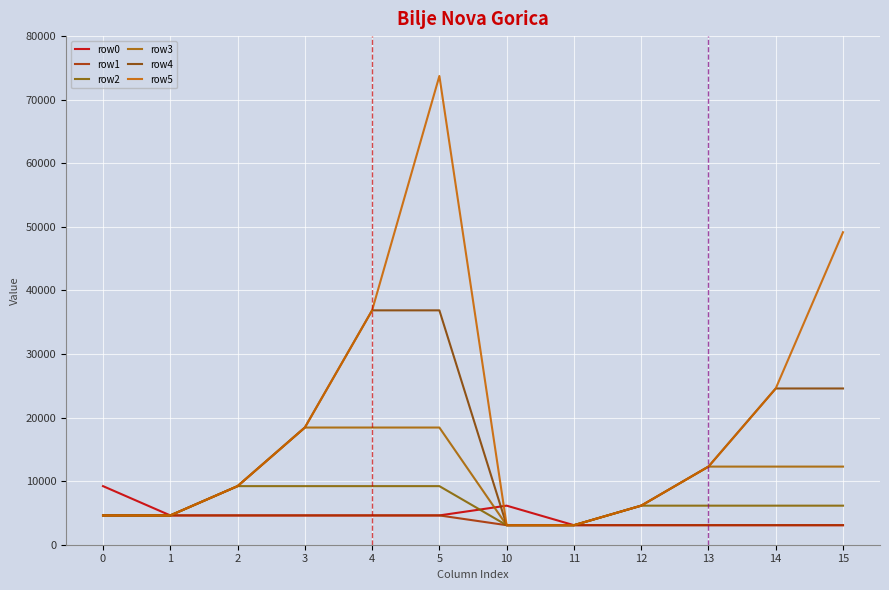

Is it true that row5 equals 14942 at 2?

False